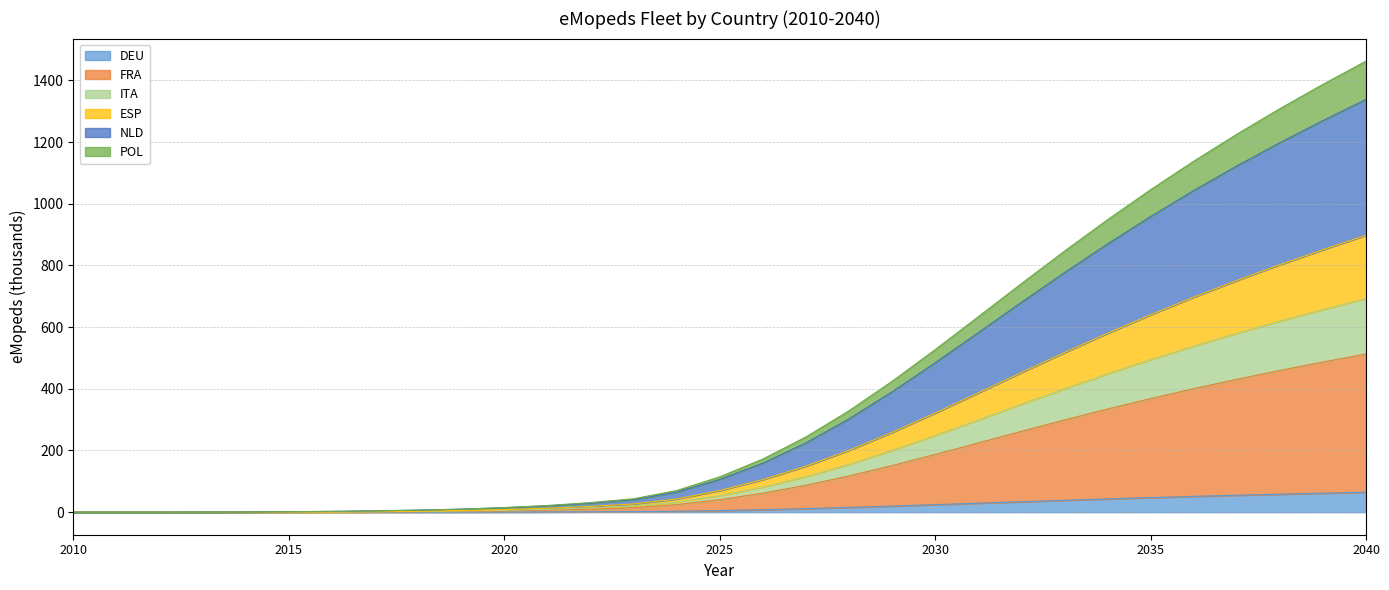

What is the highest value of the DEU series?

64.8